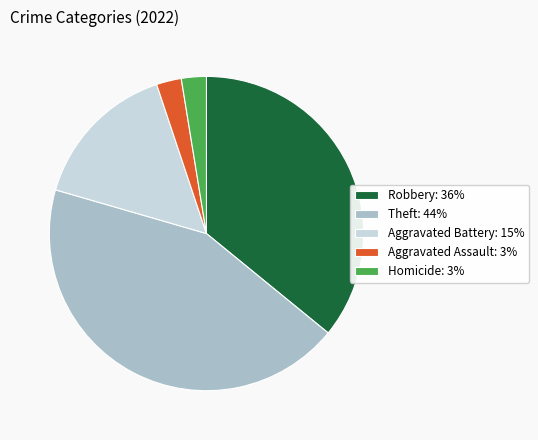

Do Aggravated Assault: 3% and Theft: 44% together represent more than half of the pie?

No